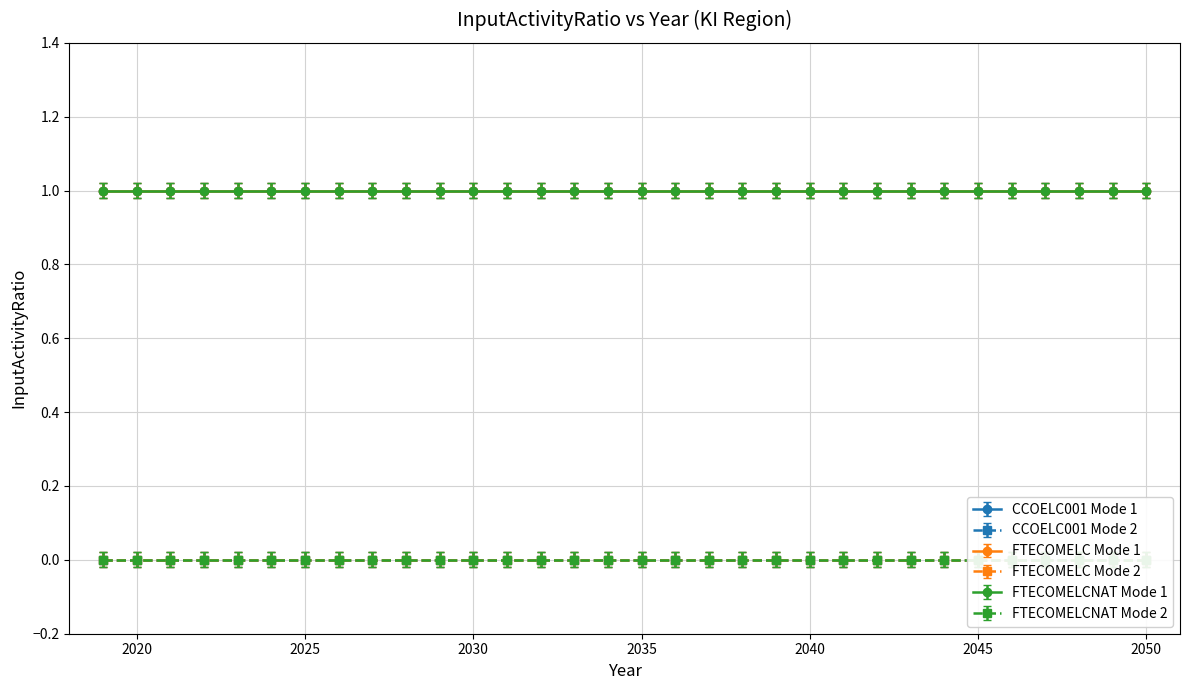

What is the value of the FTECOMELC Mode 1 point at the 18th from the left?

1